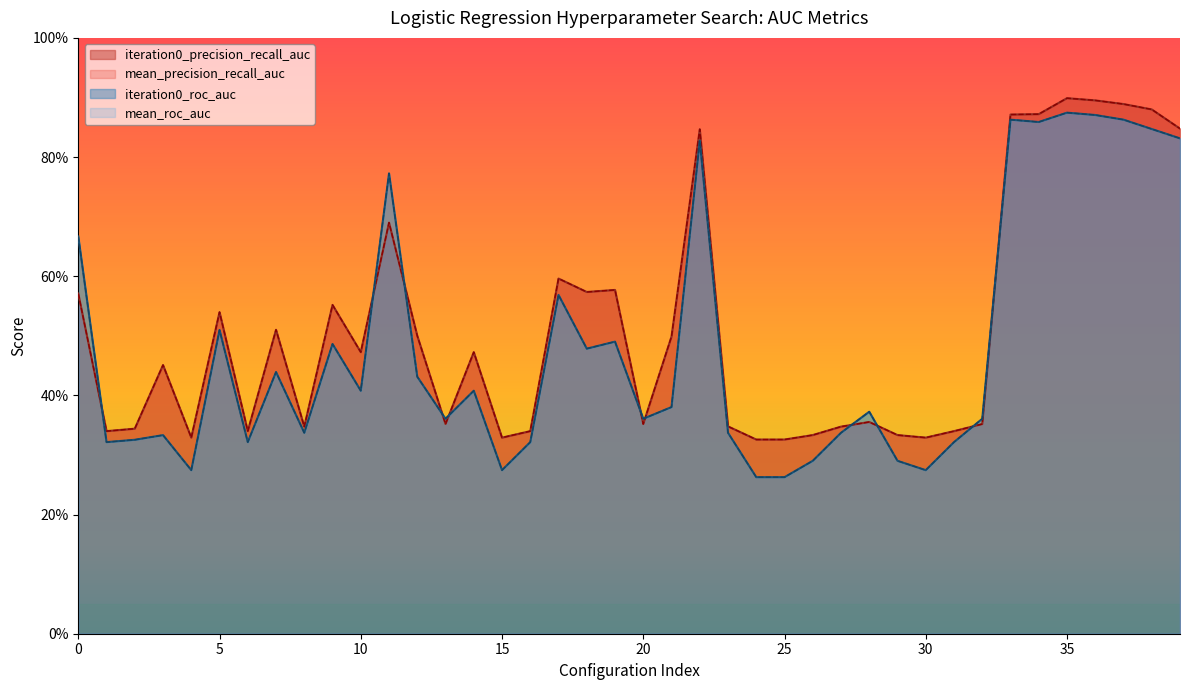

At which category is the sum across all series the highest?

35